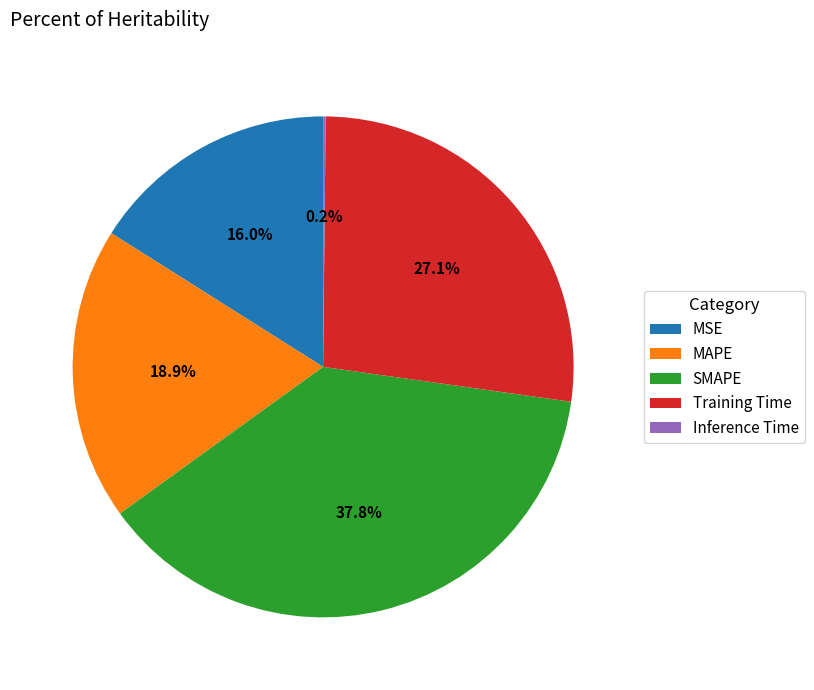

What is the largest slice in the pie chart?

SMAPE